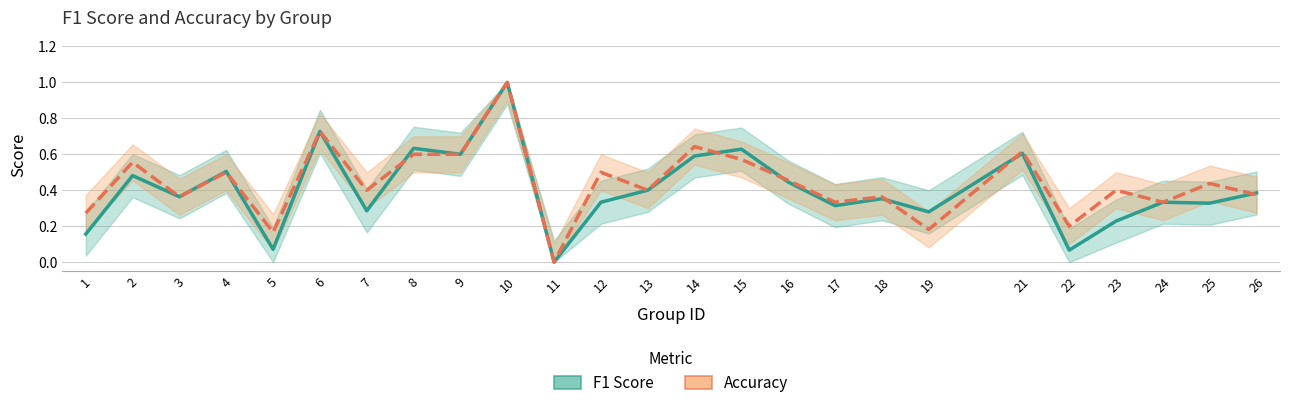

Is the value of f1 at 9 greater than the value of accuracy at 14?

No